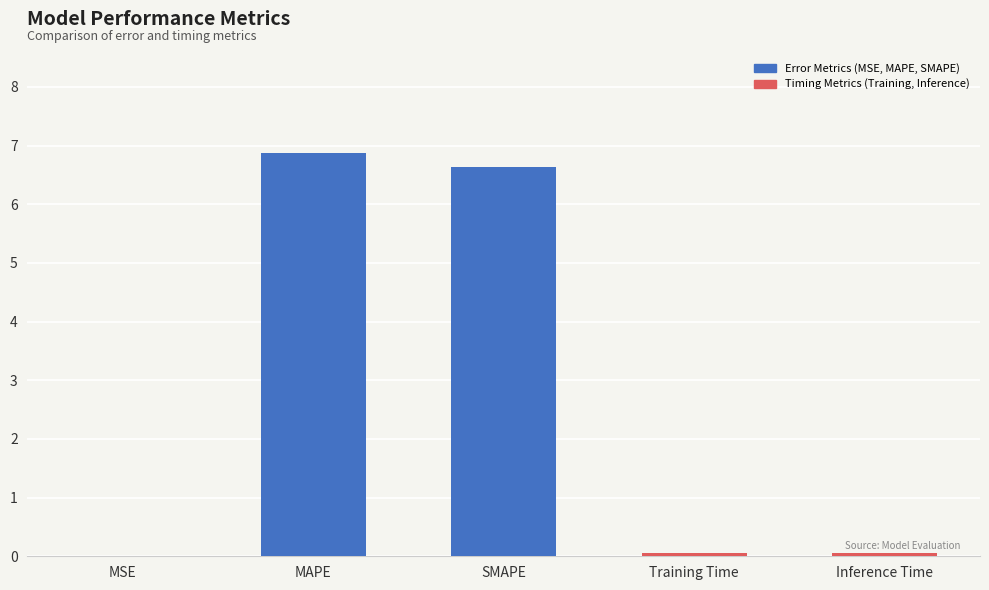

Approximately how many times larger is the value at SMAPE compared to MAPE?

1.0